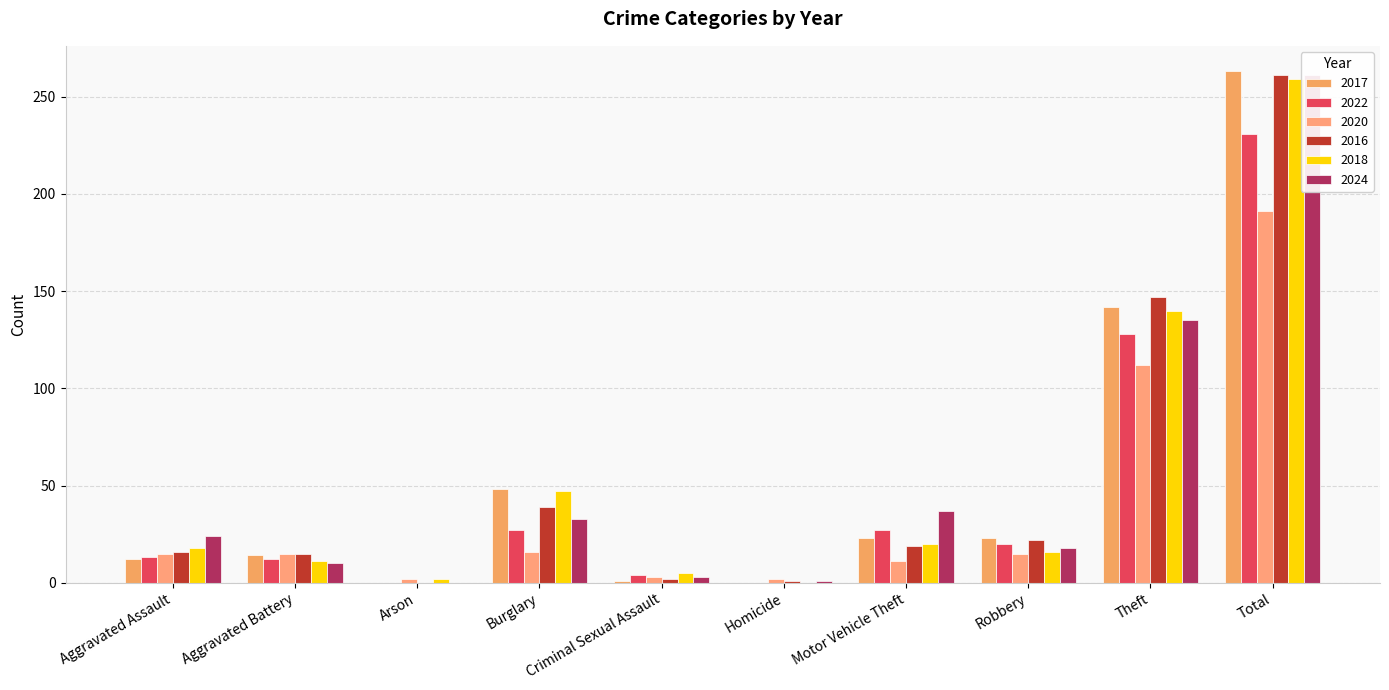

Which series has the largest total across all categories?

2017